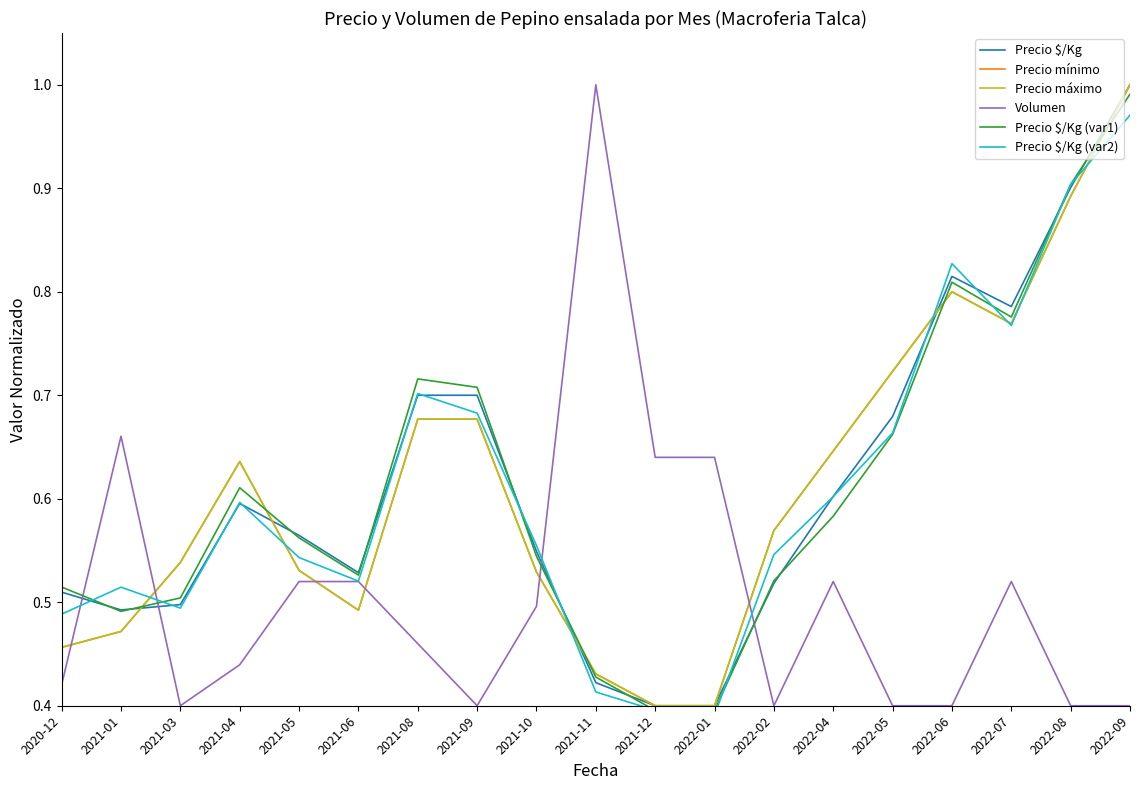

Where is Precio $/Kg nearest to the value 0?

2021-12